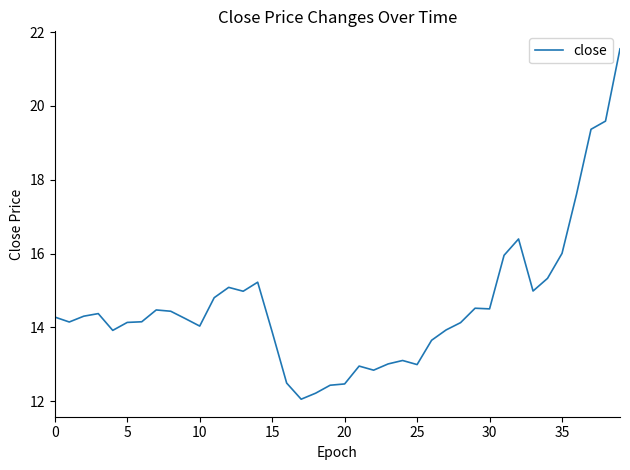

What is the difference between the maximum and minimum values?

9.5